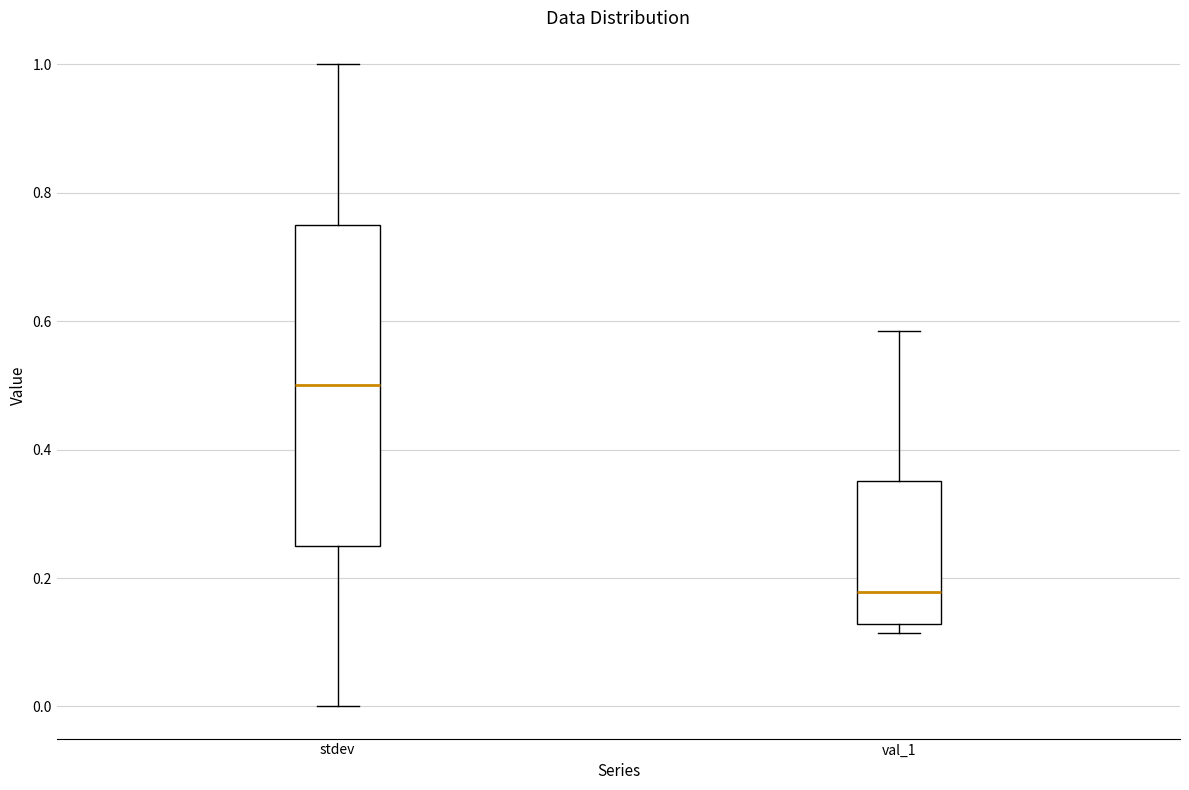

Which box is the tallest, from its lower edge to its upper edge?

stdev